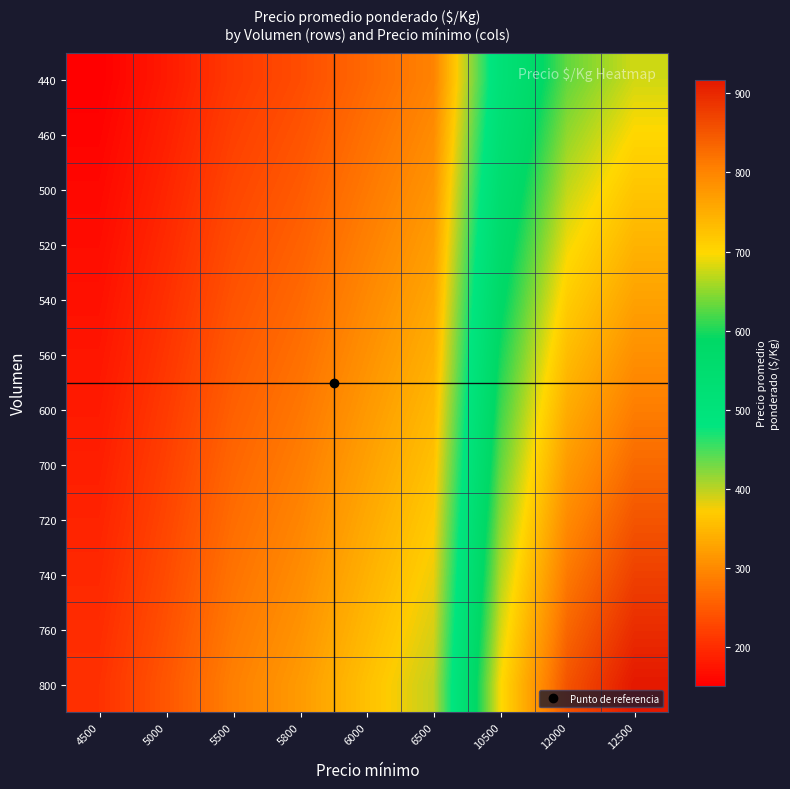

How many data points does each series have?

9